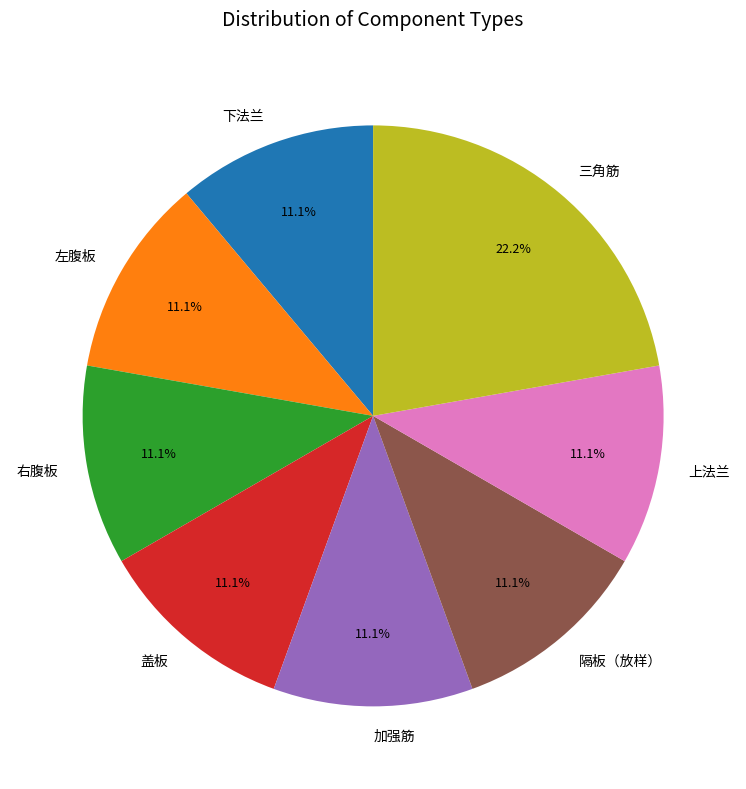

To the nearest percent, what is the difference between the largest and smallest slice percentages?

11%